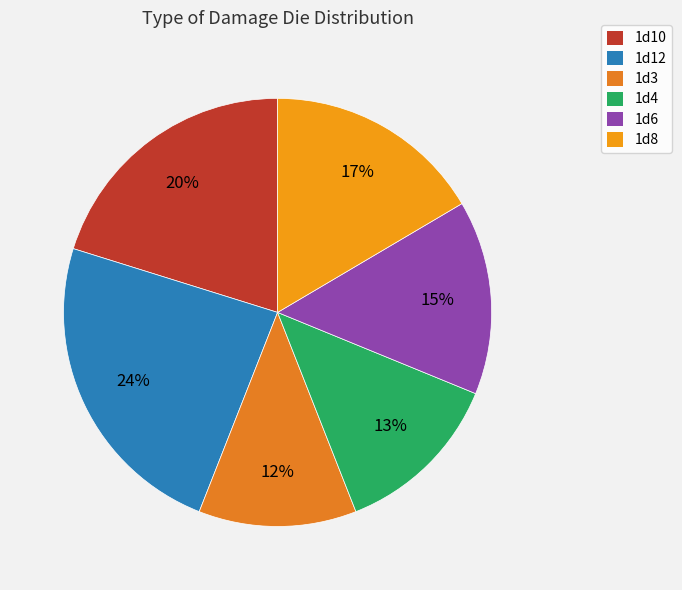

The 1d6 slice represents 15% of the pie. True or false?

True